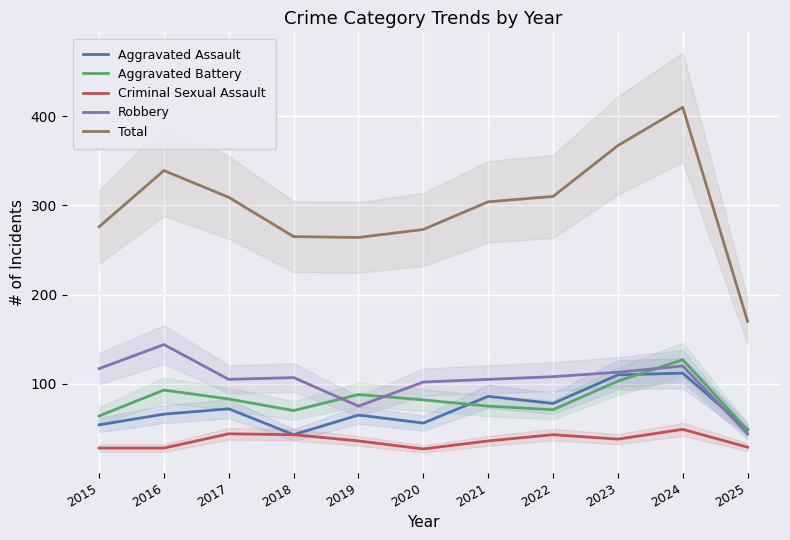

How many lines are shown in the chart?

5